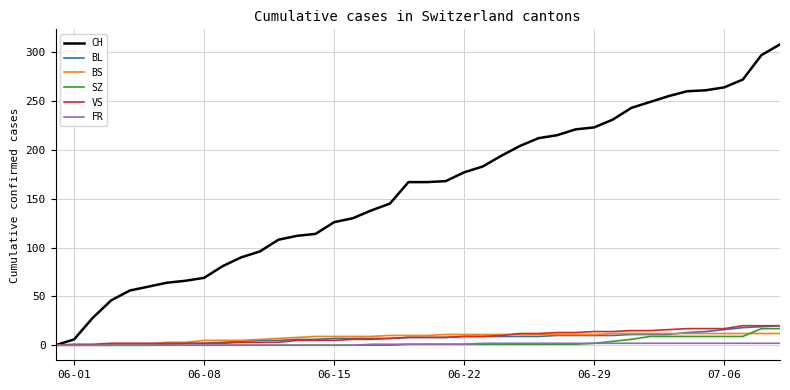

What is the difference between the maximum and minimum values in the CH series?

308